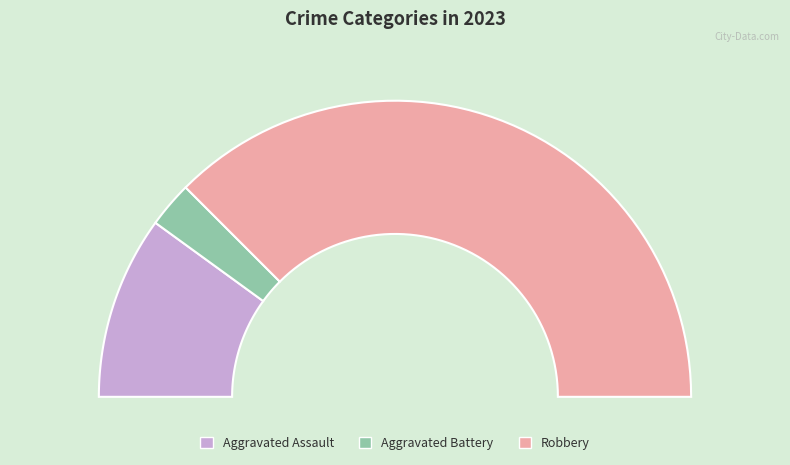

Does Aggravated Battery represent more than half of the total?

No